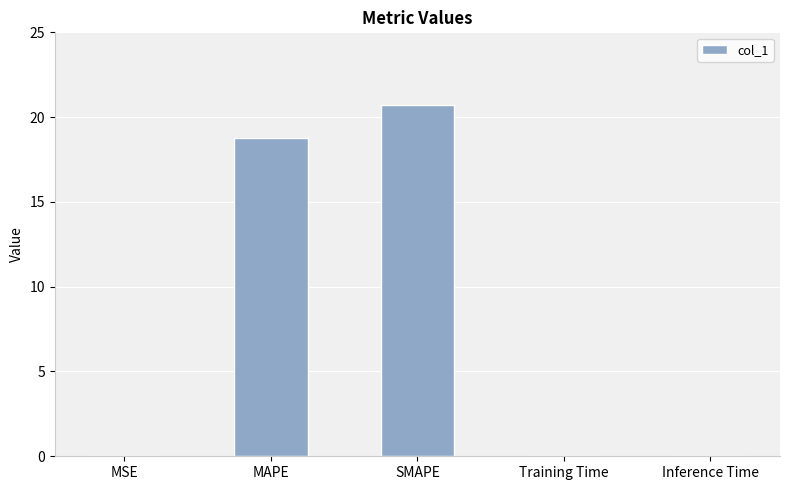

Where is the data nearest to the value 10?

MAPE